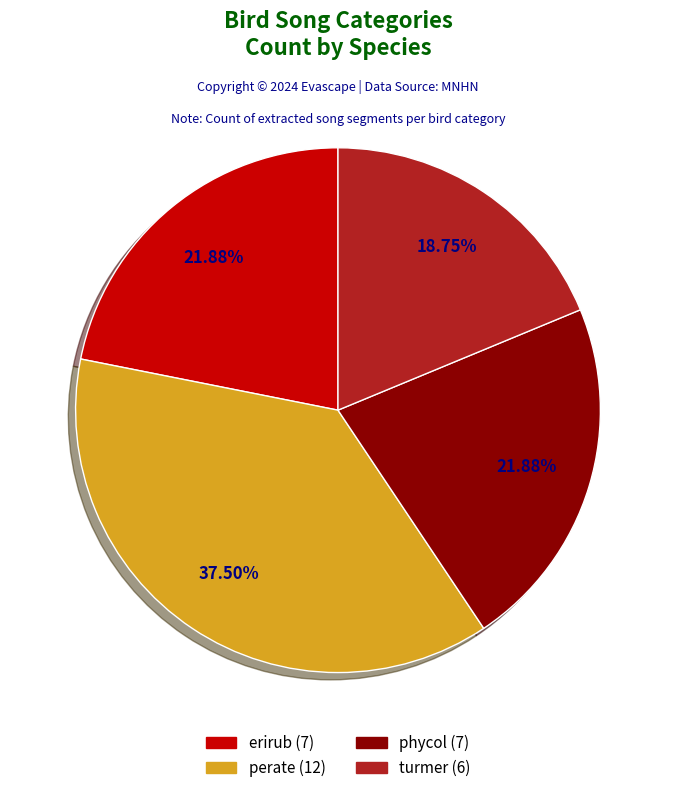

To the nearest percent, what is the average slice percentage?

25%